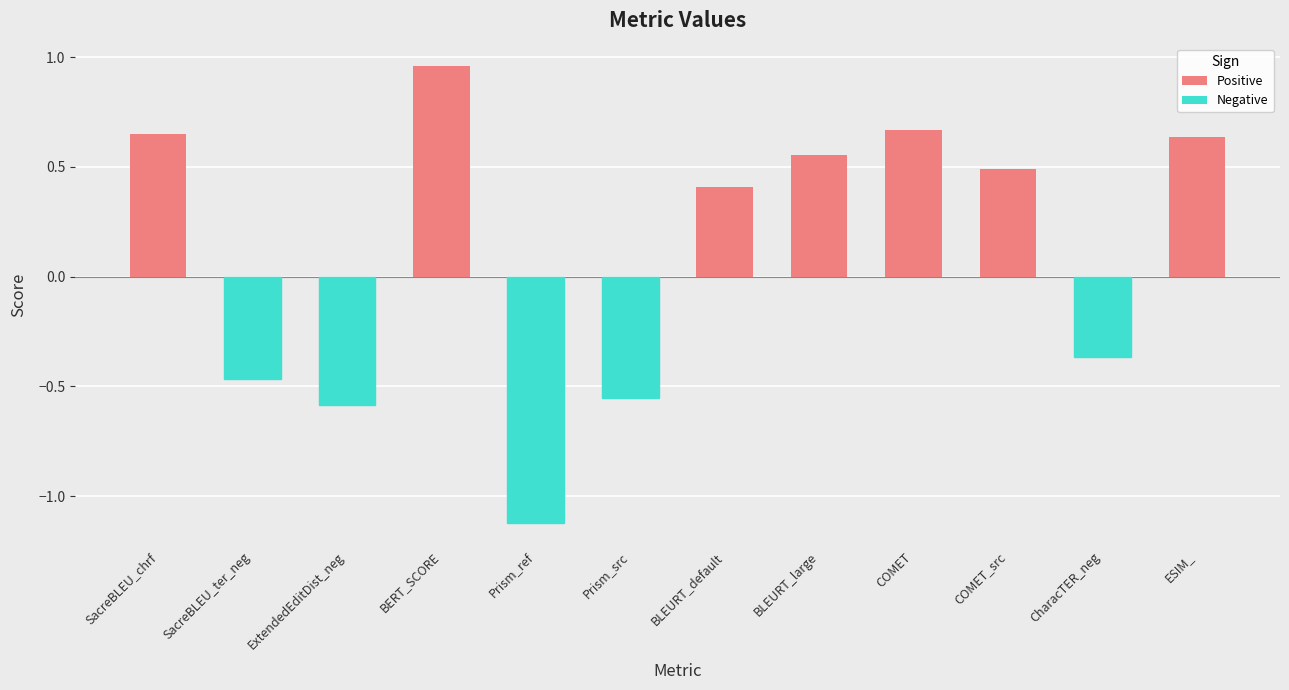

What position from the left is CharacTER_neg?

11